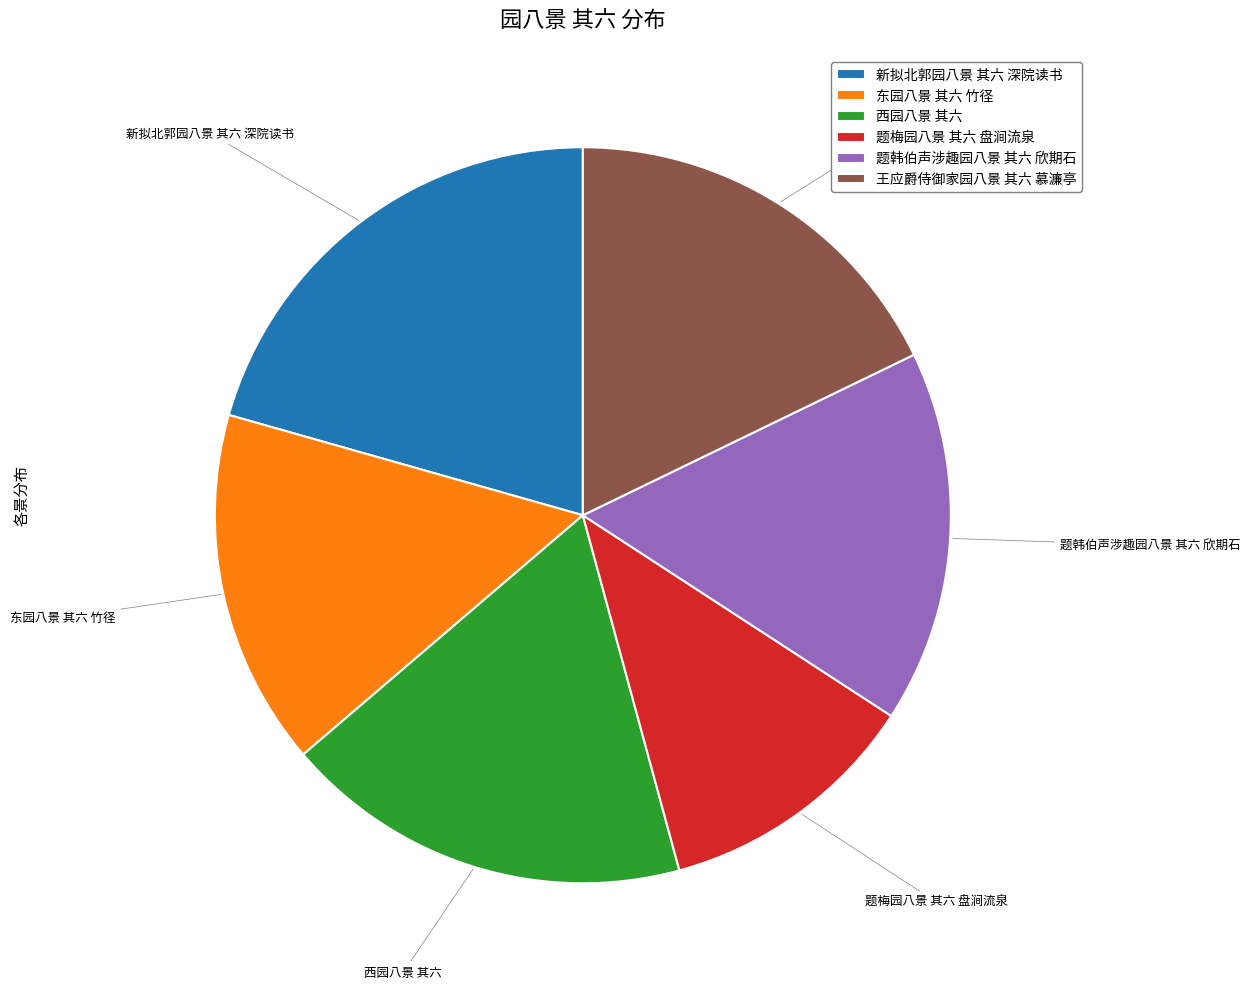

Which slice is the smallest?

题梅园八景 其六 盘涧流泉